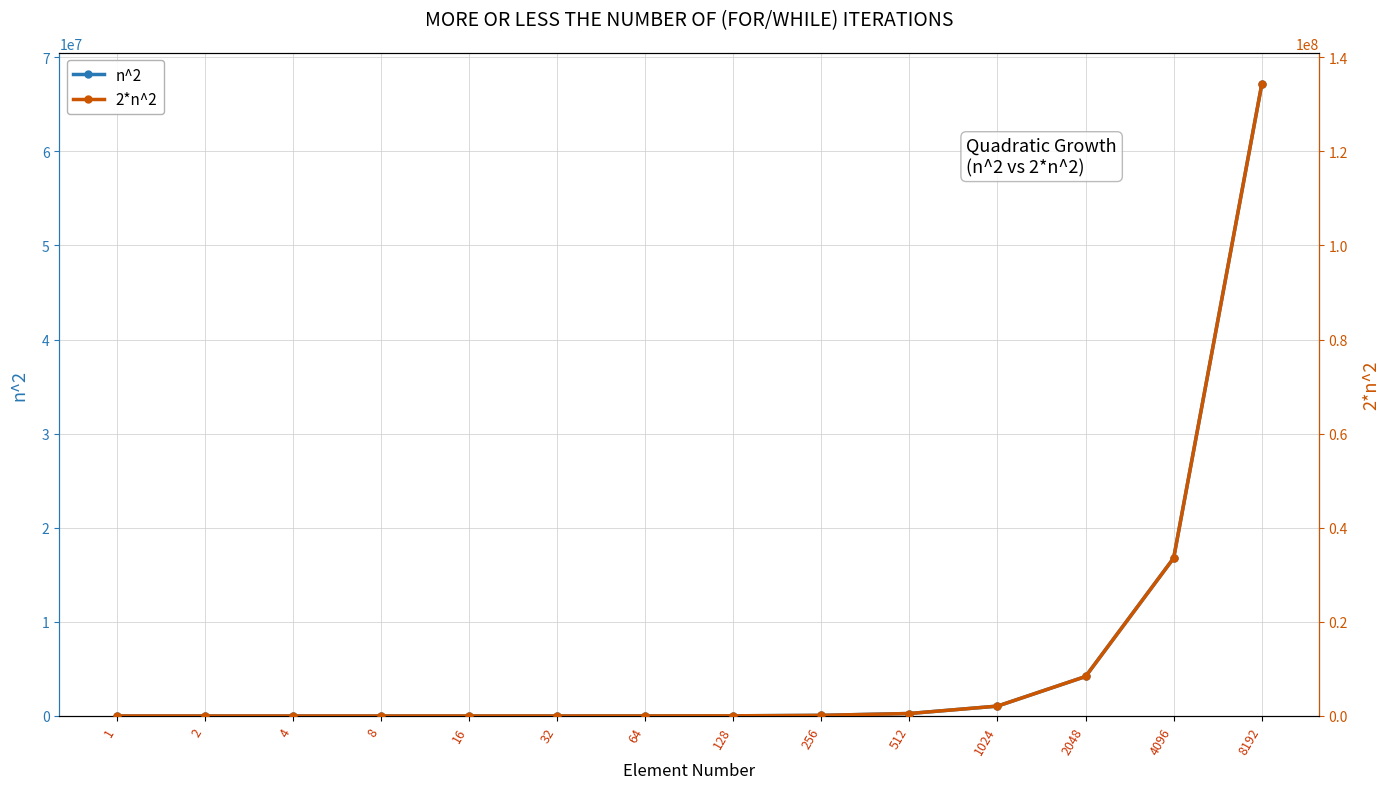

At which label is 2*n^2 closest to 67108865?

4096